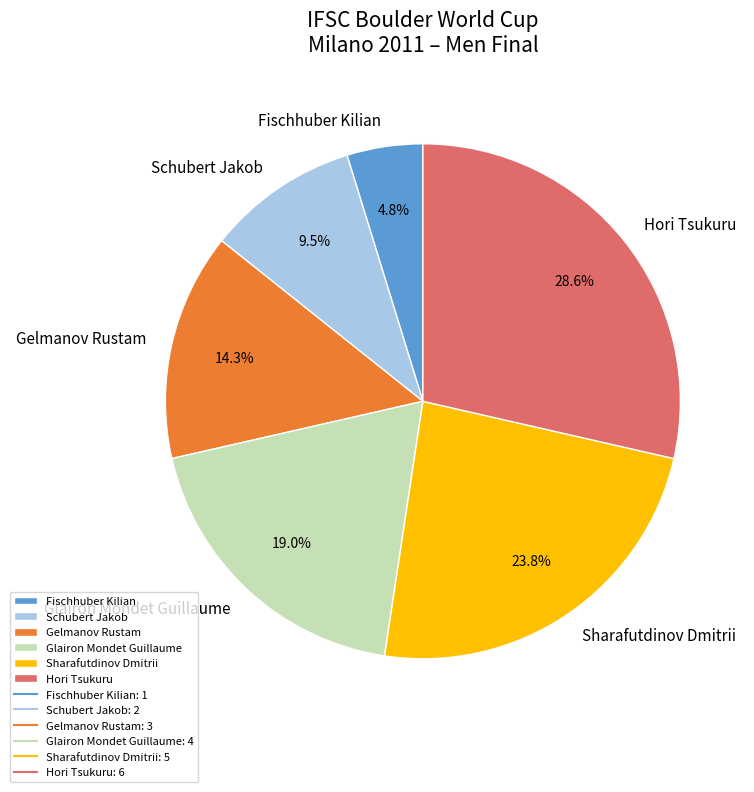

To the nearest percent, what is the difference between the Schubert Jakob and Sharafutdinov Dmitrii slice percentages?

14%